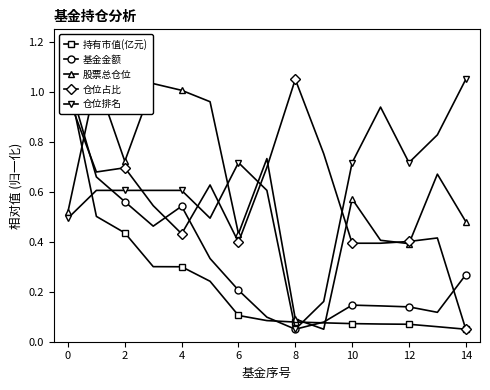

Which category has the lowest value across all series?

14